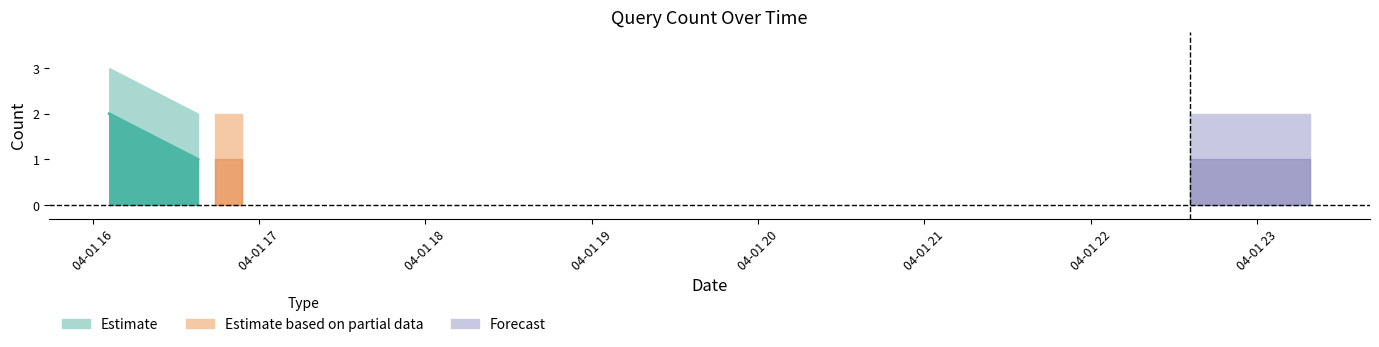

List the labels in order of value, largest first.

2019-04-01 16:06:00, 2019-04-01 16:38:00, 2019-04-01 16:44:00, 2019-04-01 16:54:00, 2019-04-01 22:36:00, 2019-04-01 23:19:00